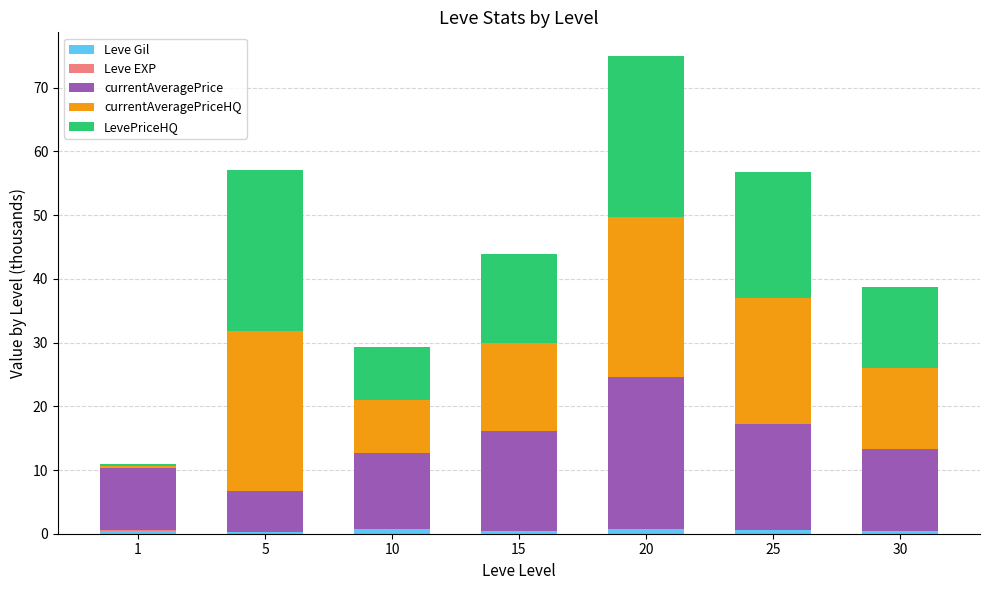

At which category is the sum across all series the highest?

20